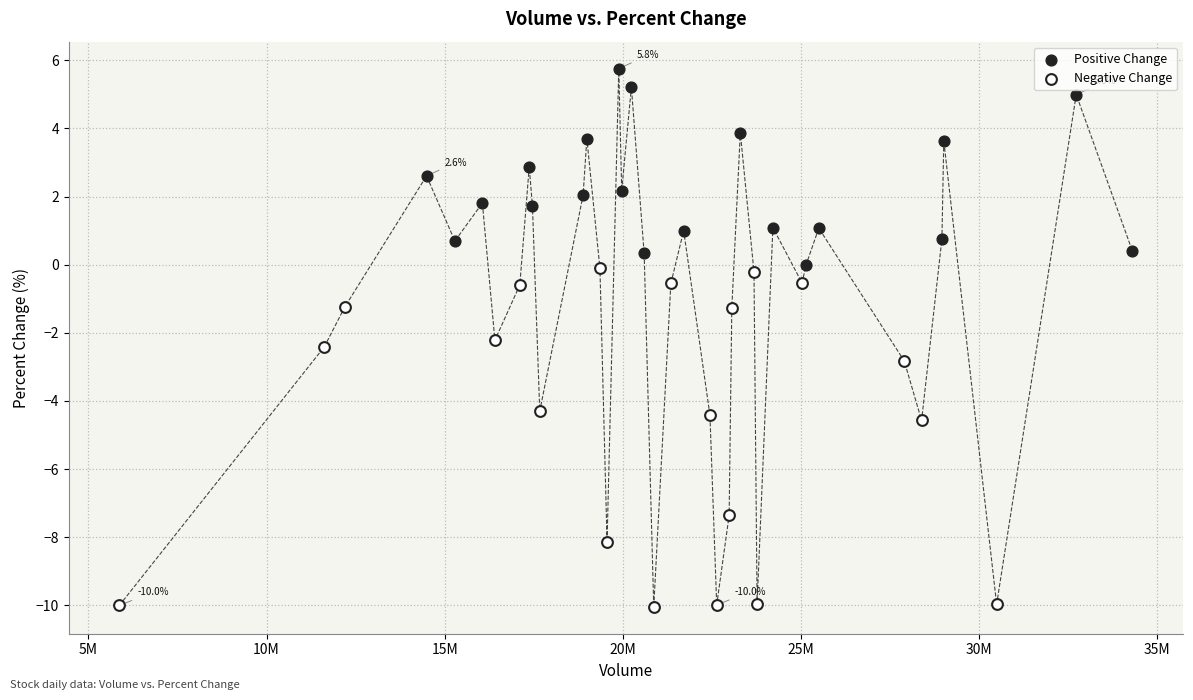

Which series contains the lowest Y value?

Negative Change